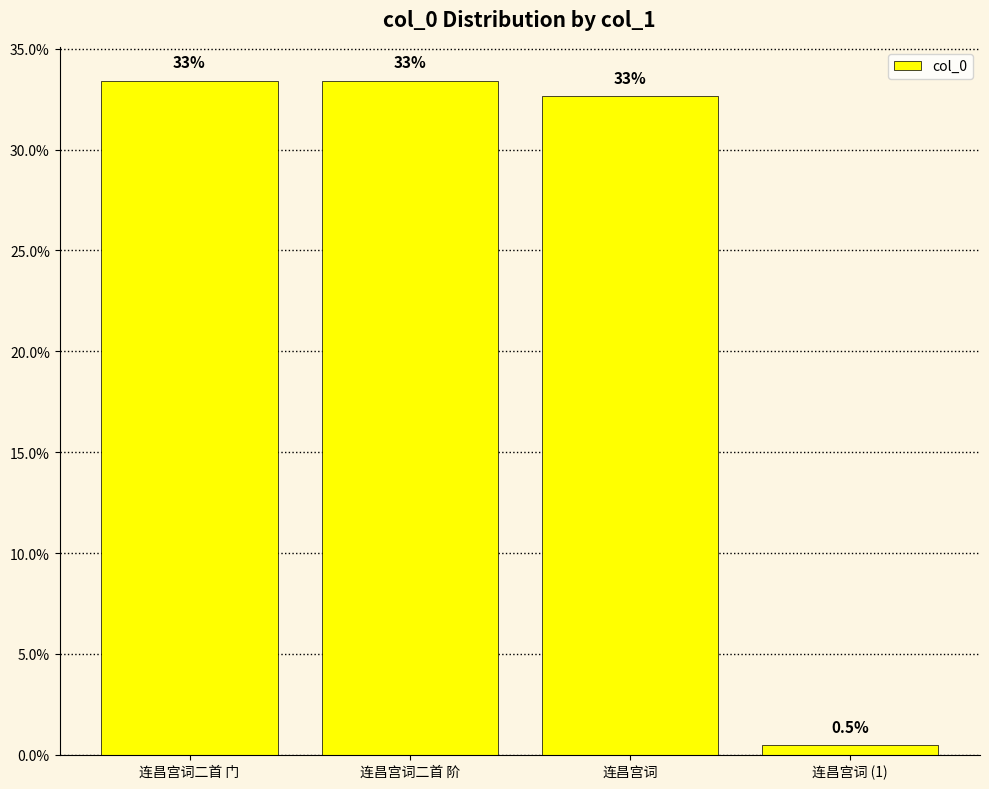

What position from the right is 连昌宫词二首 门?

4